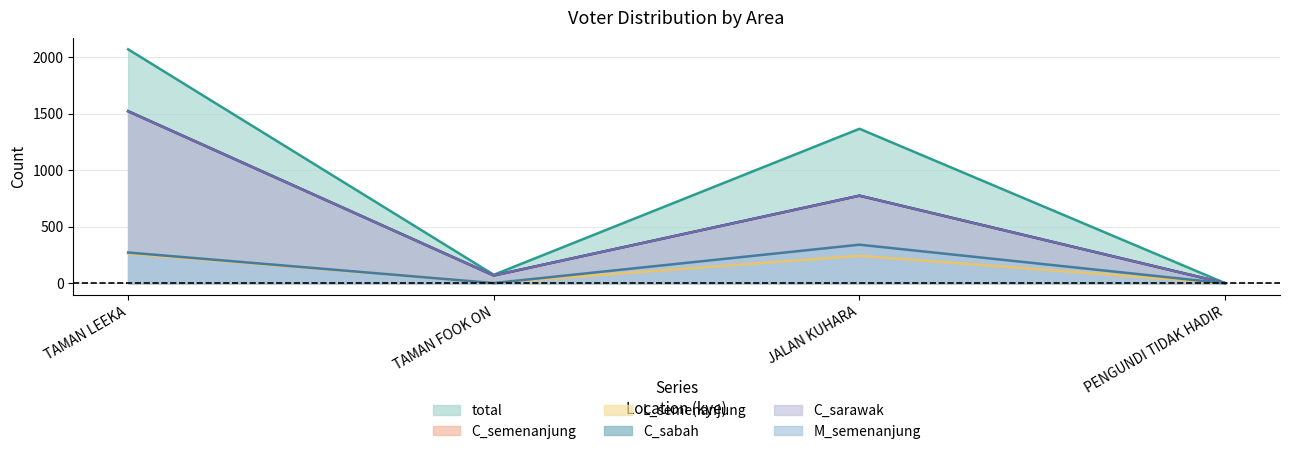

How many distinct data groups are displayed?

6